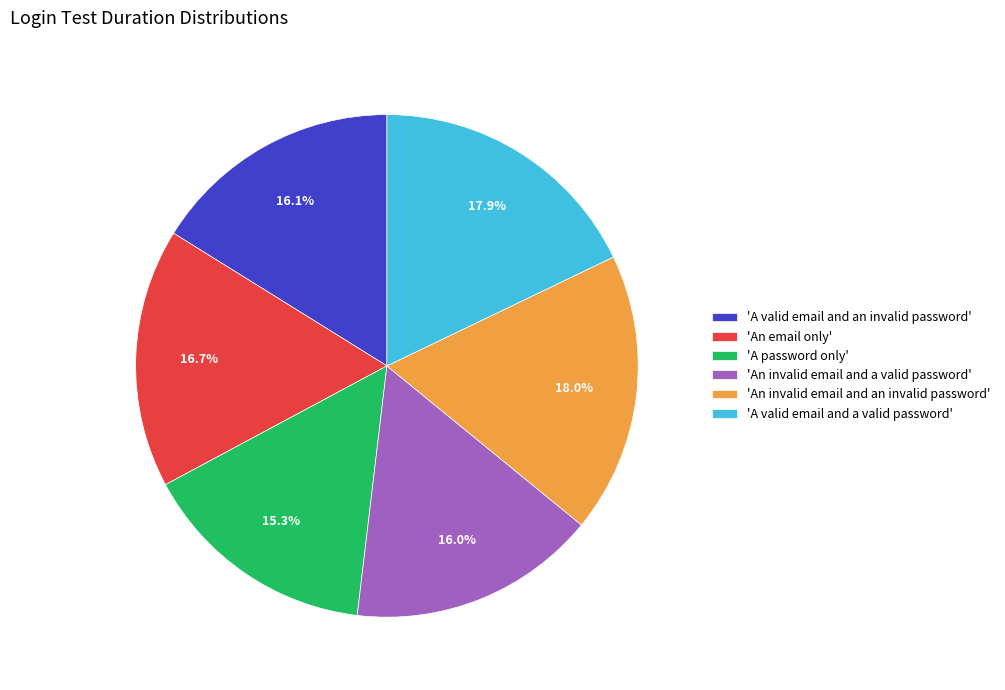

Approximately how many times larger is the value at 'An invalid email and an invalid password' compared to 'An invalid email and a valid password'?

1.1